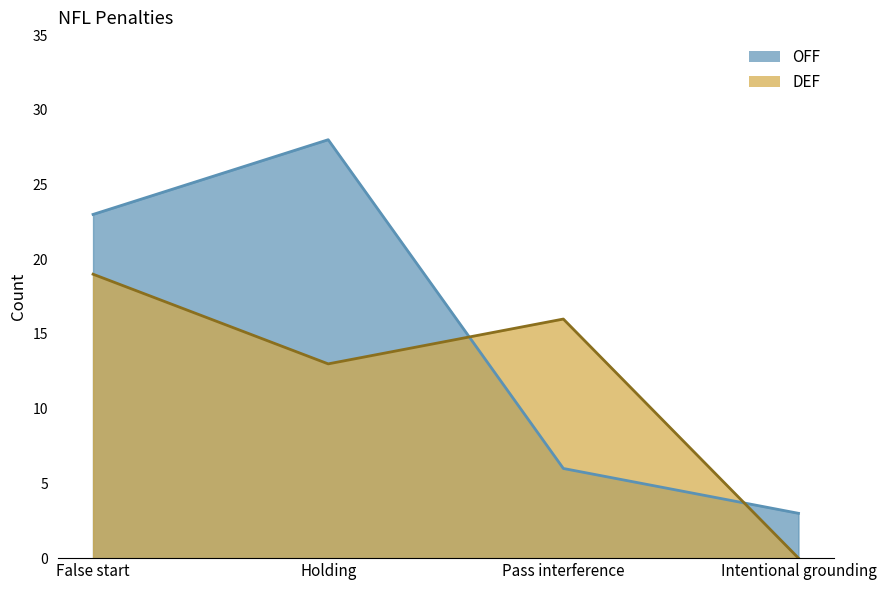

How many positive values does the DEF series have?

3